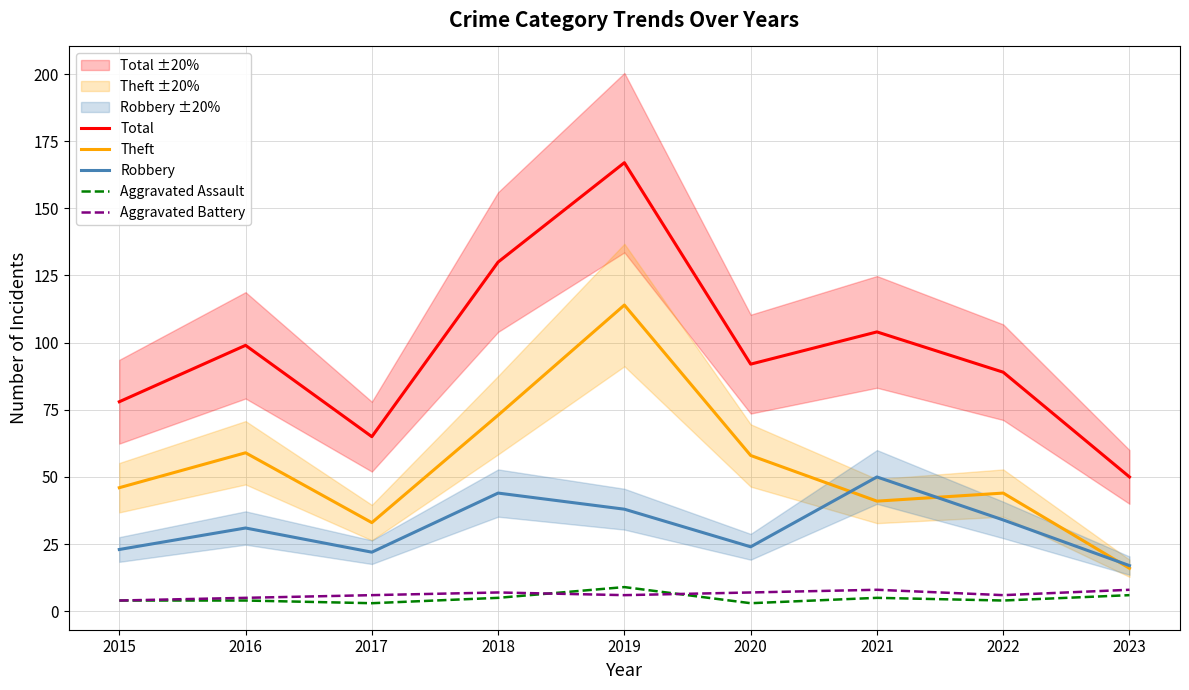

How many lines are shown in the chart?

5